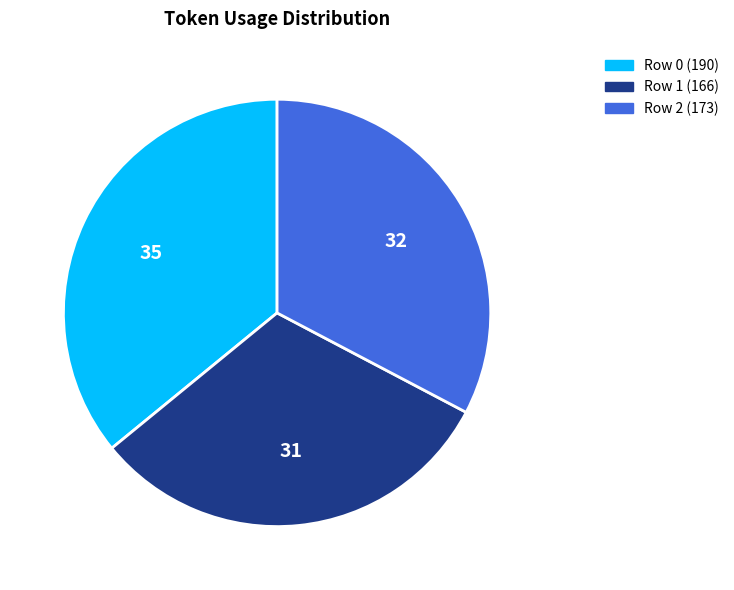

Approximately how many times larger is the value at Row 0 compared to Row 1?

1.1